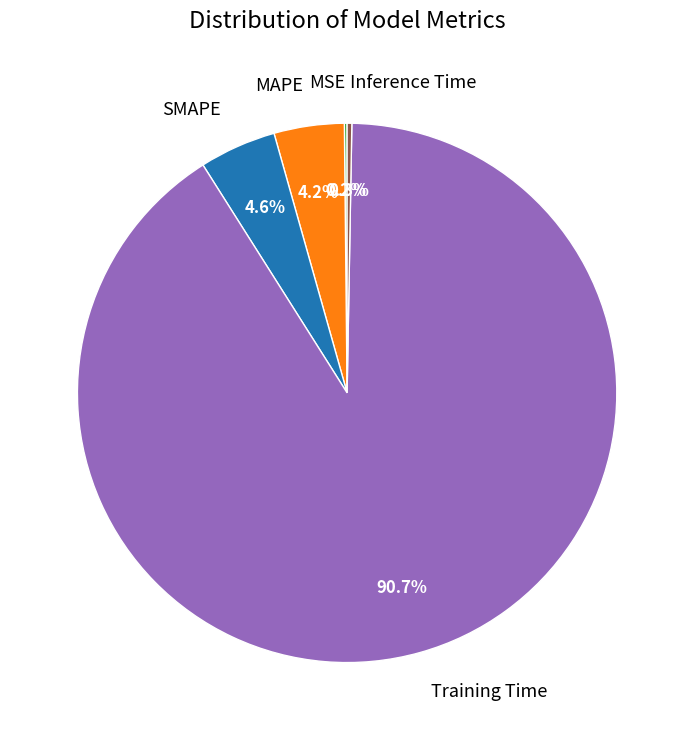

Is it true that SMAPE is 16% of the pie?

False